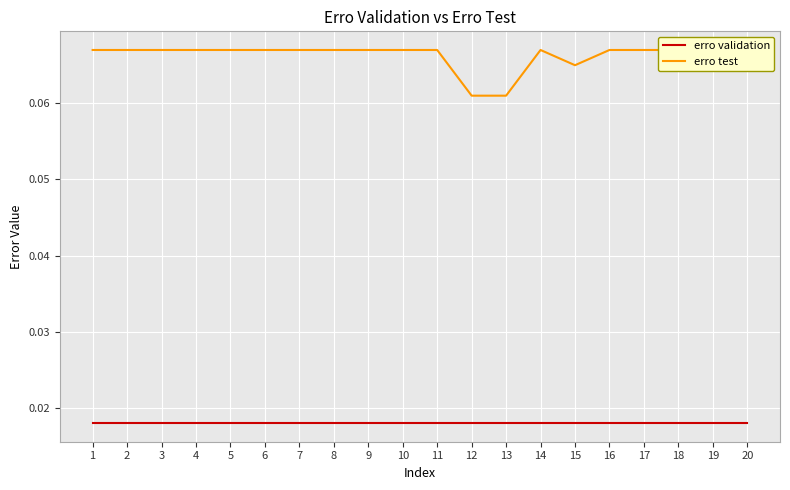

What is the maximum value shown in the chart?

0.1